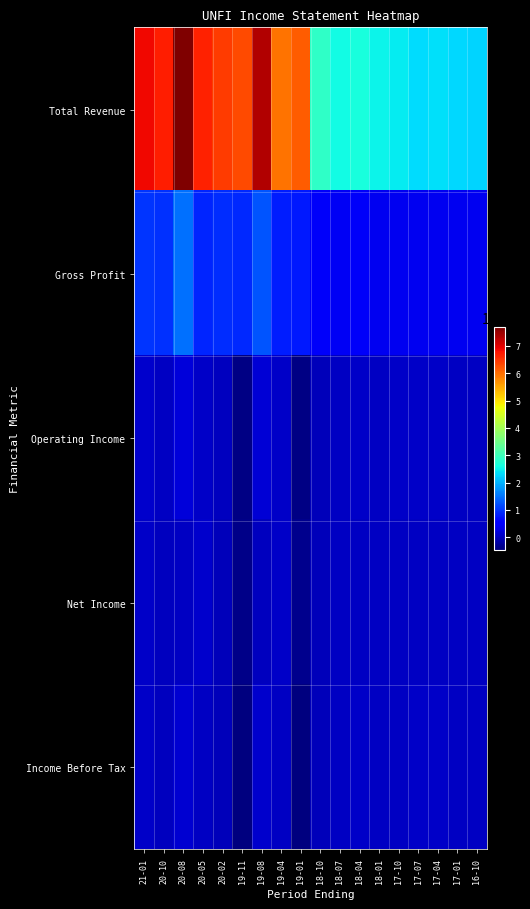

Which series has the largest total across all categories?

Total Revenue